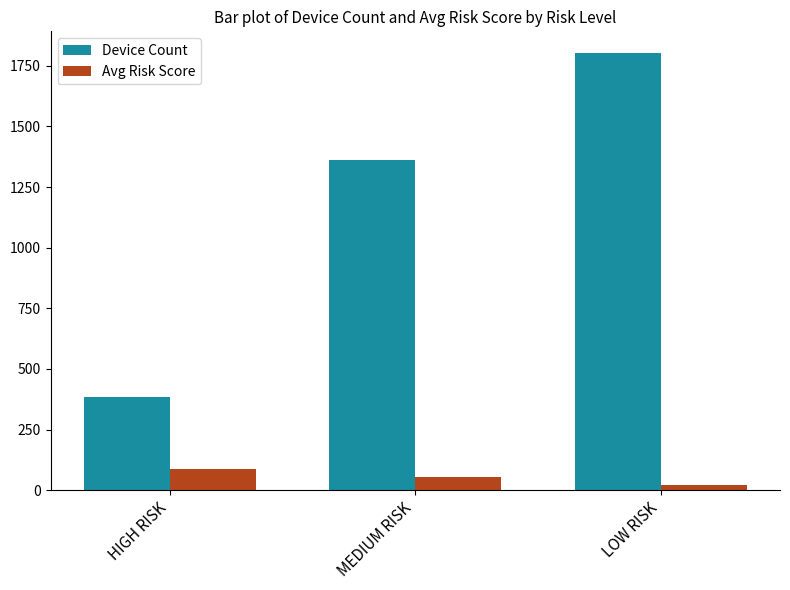

Reading right to left, transcribe all the data shown in this chart.

Device Count: LOW RISK=1802.0	MEDIUM RISK=1360.0	HIGH RISK=384.0
Avg Risk Score: LOW RISK=19.6	MEDIUM RISK=54.3	HIGH RISK=88.2